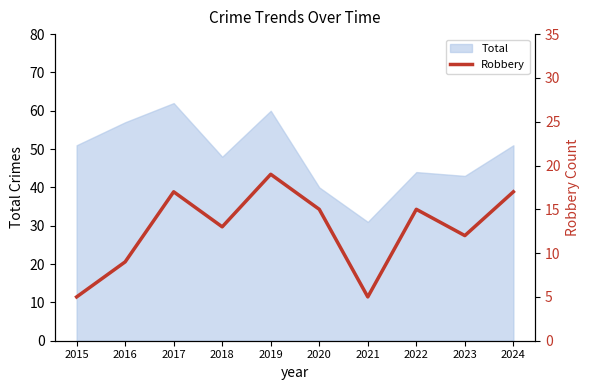

True or false: there are more than 2 points higher than both neighbors.

True